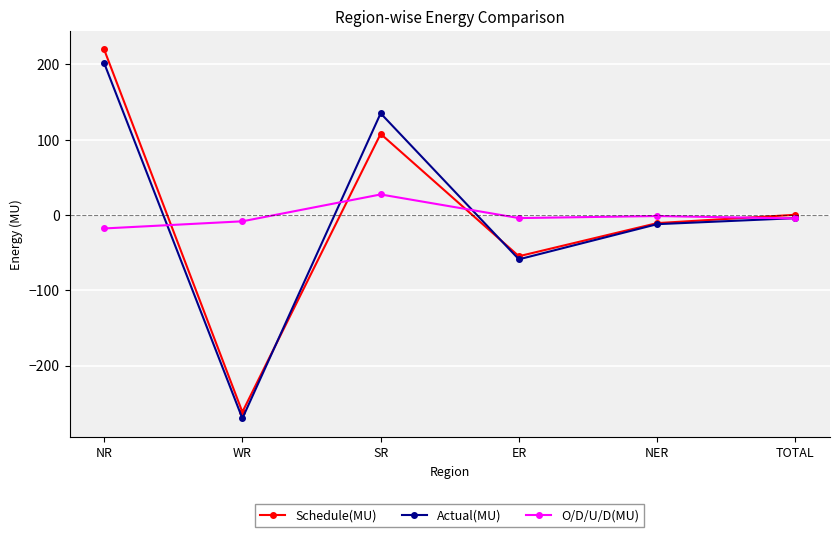

What is the sum of the O/D/U/D(MU) values at NER and WR?

-9.8